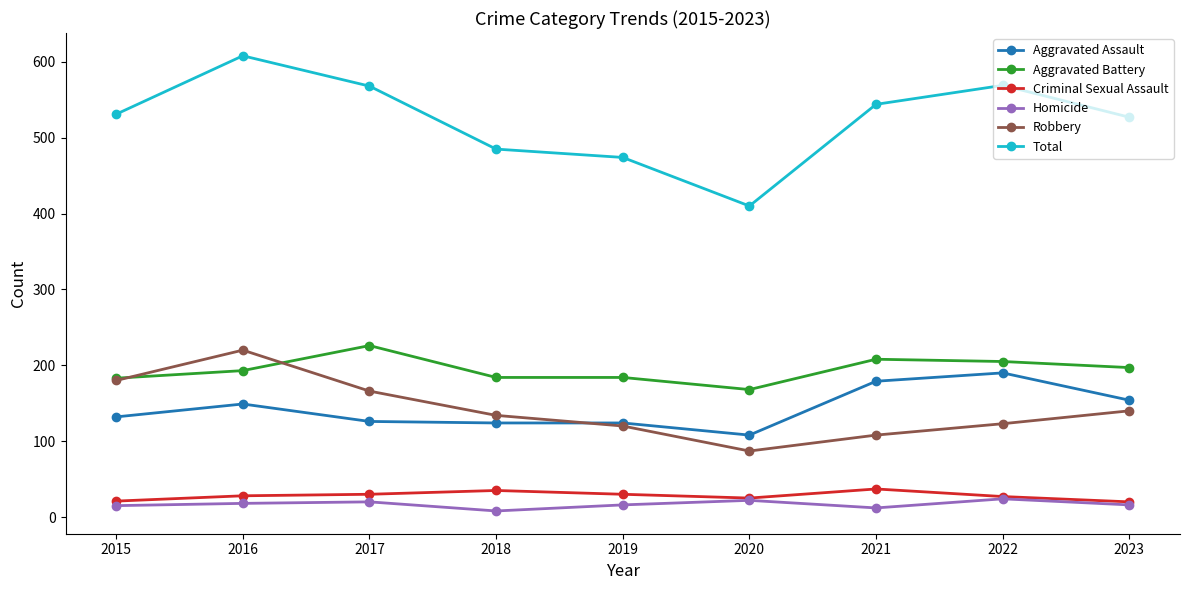

Which series has the largest total across all categories?

Total